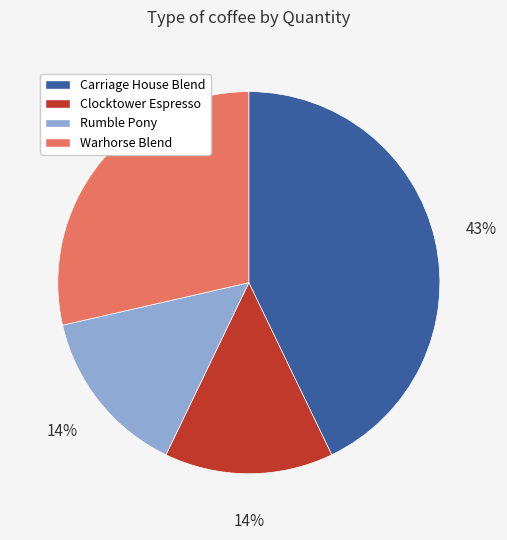

How many slices are in this pie chart?

4